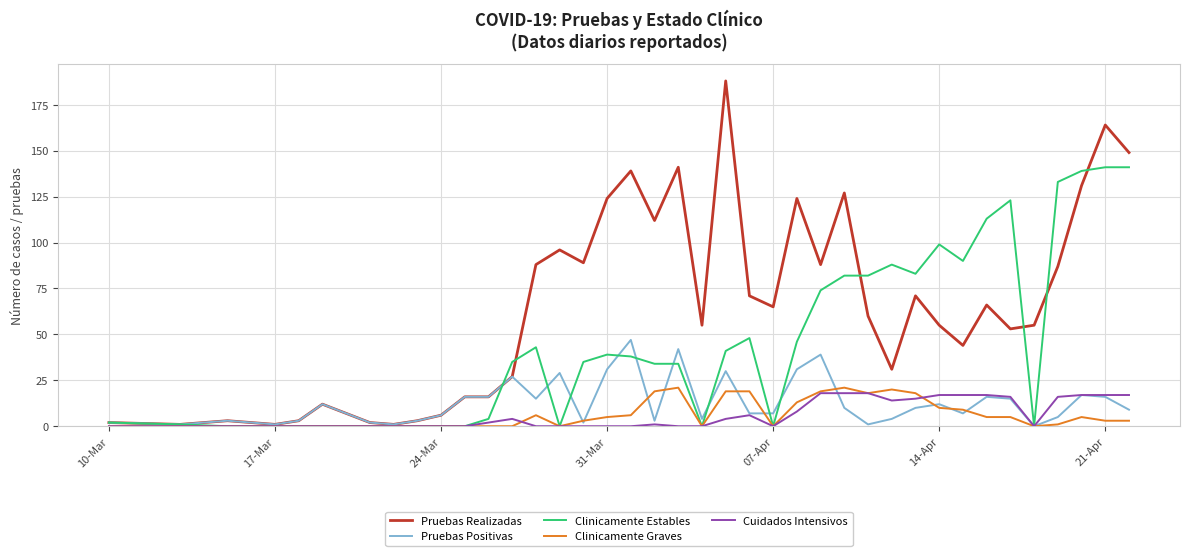

What is the greatest value displayed?

188